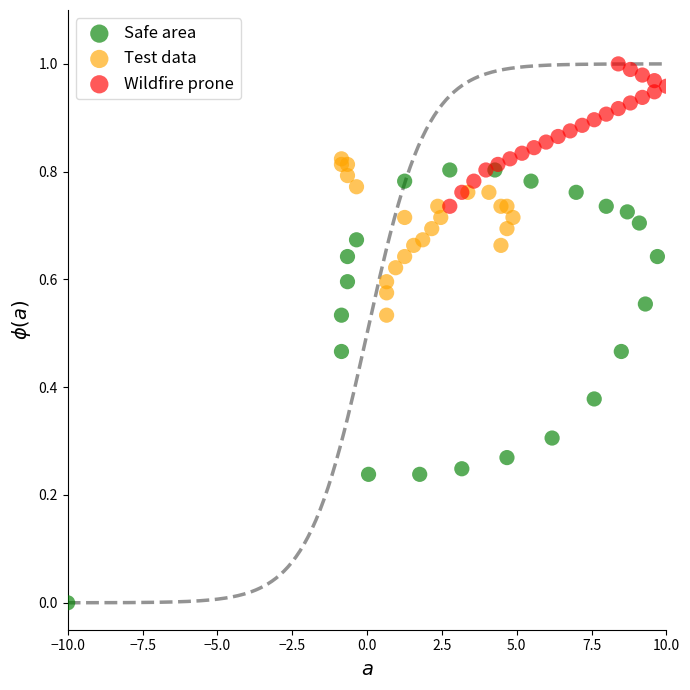

Which series contains the lowest Y value?

Safe area